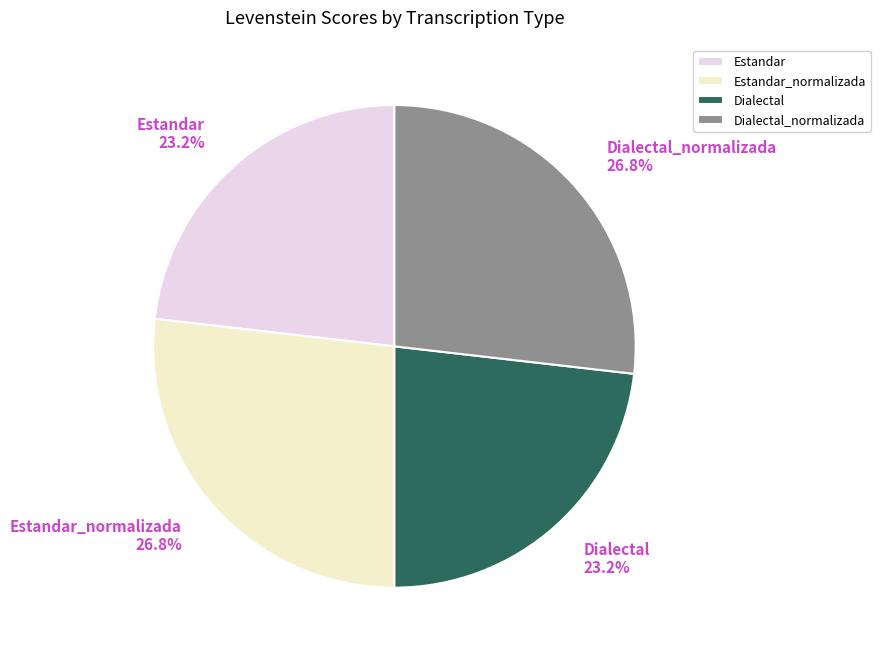

Is it true that Estandar is 17% of the pie?

False